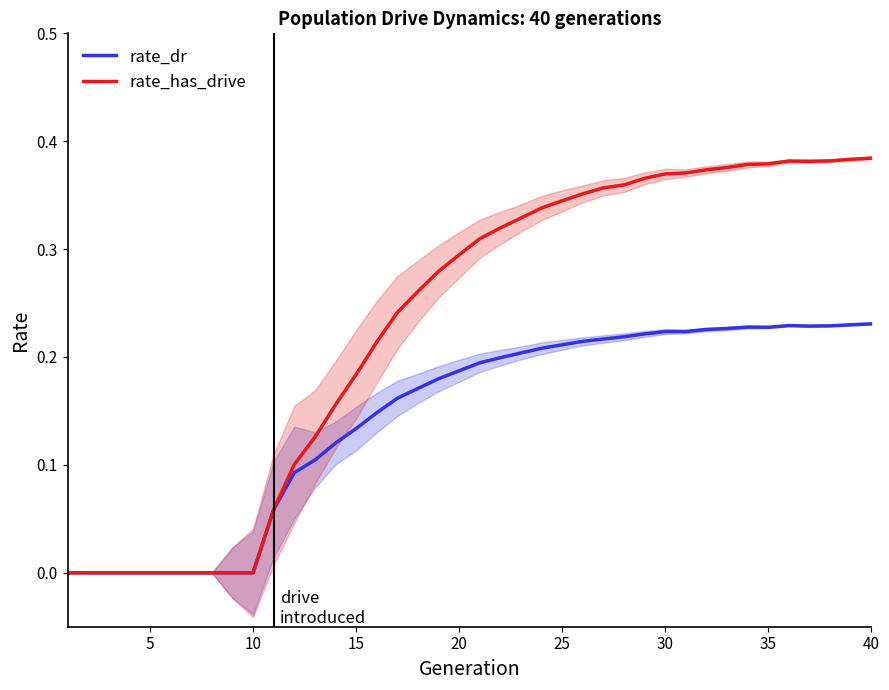

Is it true that rate_has_drive equals 0.6 at 40?

False